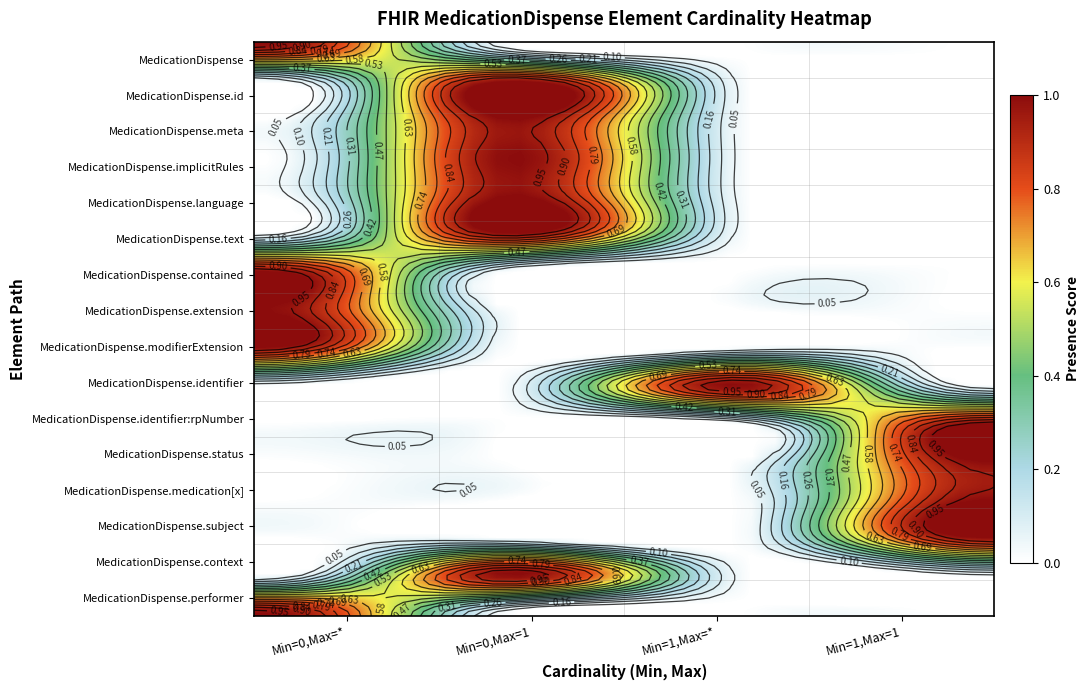

Reading left to right, extract all data points from this chart.

MedicationDispense: 1	0	0	0
MedicationDispense.id: 0	1	0	0
MedicationDispense.meta: 0	1	0	0
MedicationDispense.implicitRules: 0	1	0	0
MedicationDispense.language: 0	1	0	0
MedicationDispense.text: 0	1	0	0
MedicationDispense.contained: 1	0	0	0
MedicationDispense.extension: 1	0	0	0
MedicationDispense.modifierExtension: 1	0	0	0
MedicationDispense.identifier: 0	0	1	0
MedicationDispense.identifier:rpNumber: 0	0	0	1
MedicationDispense.status: 0	0	0	1
MedicationDispense.medication[x]: 0	0	0	1
MedicationDispense.subject: 0	0	0	1
MedicationDispense.context: 0	1	0	0
MedicationDispense.performer: 1	0	0	0